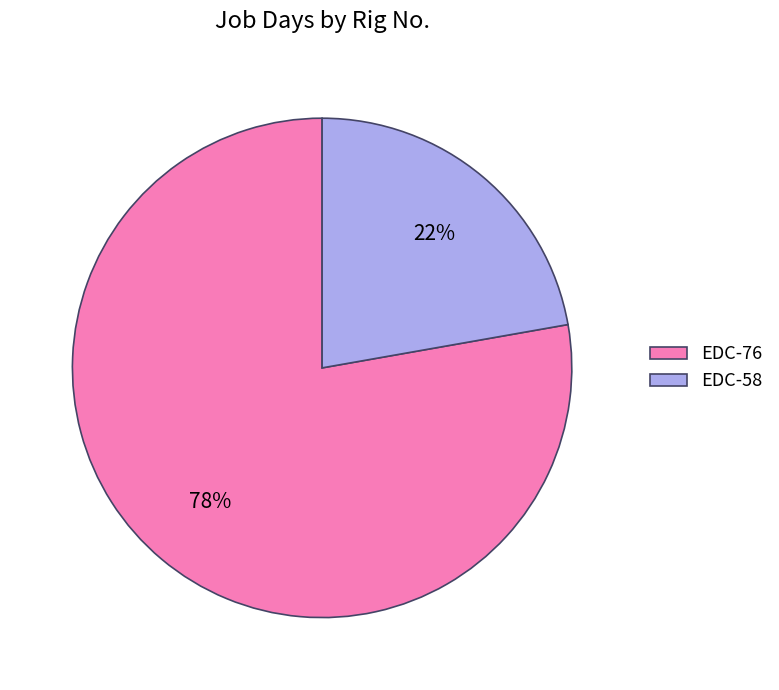

To the nearest percent, what is the average slice percentage?

50%